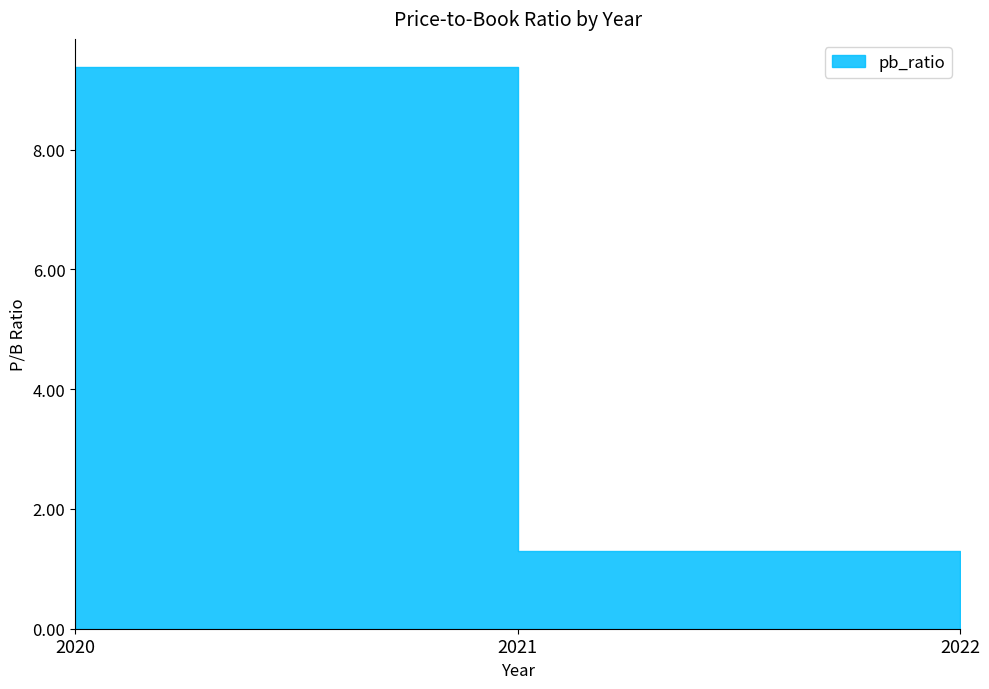

Does the chart display data point markers on the line(s)?

No